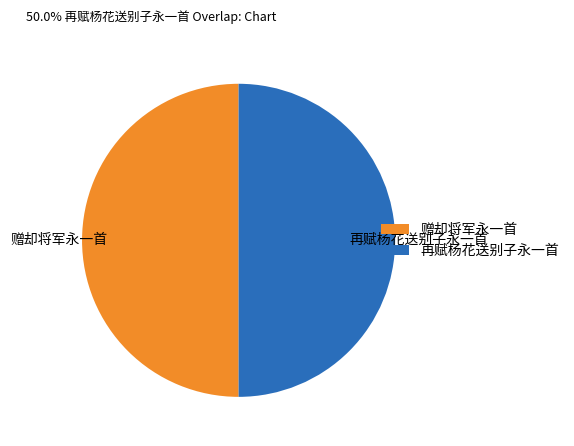

How many segments does this pie chart have?

2